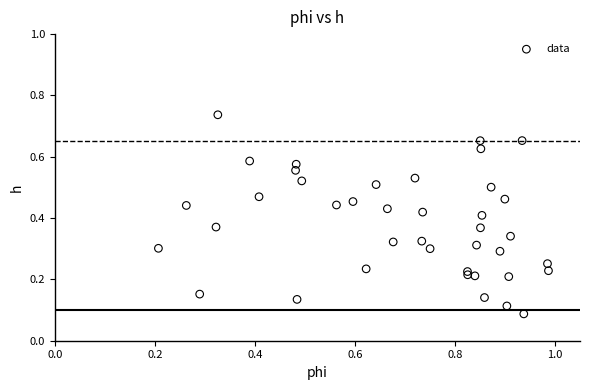

What is the range of X values (max minus min)?

0.8